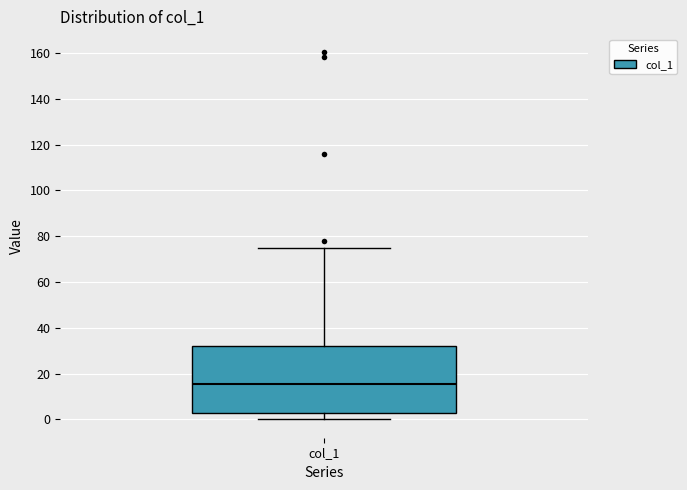

Where does the median line of the box for col_1 sit on the y-axis? The values are not printed on the chart, so give them approximately, as read against the axis.

16